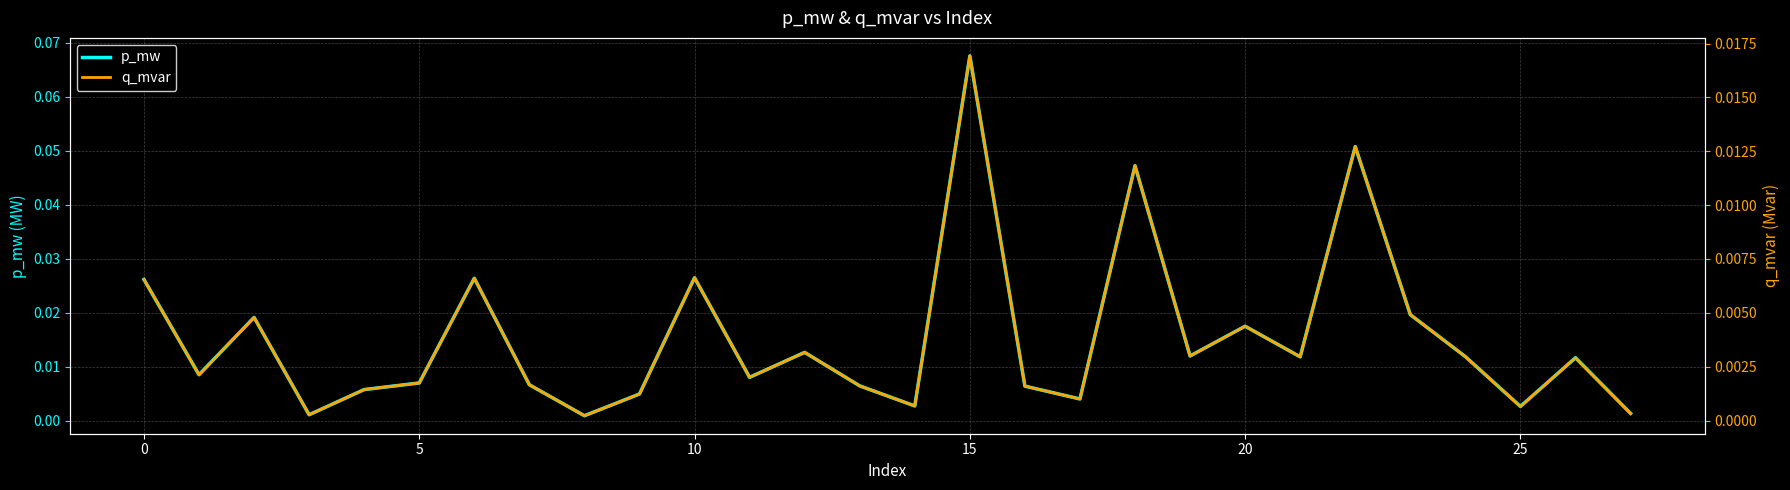

At which category is the sum across all series the highest?

15